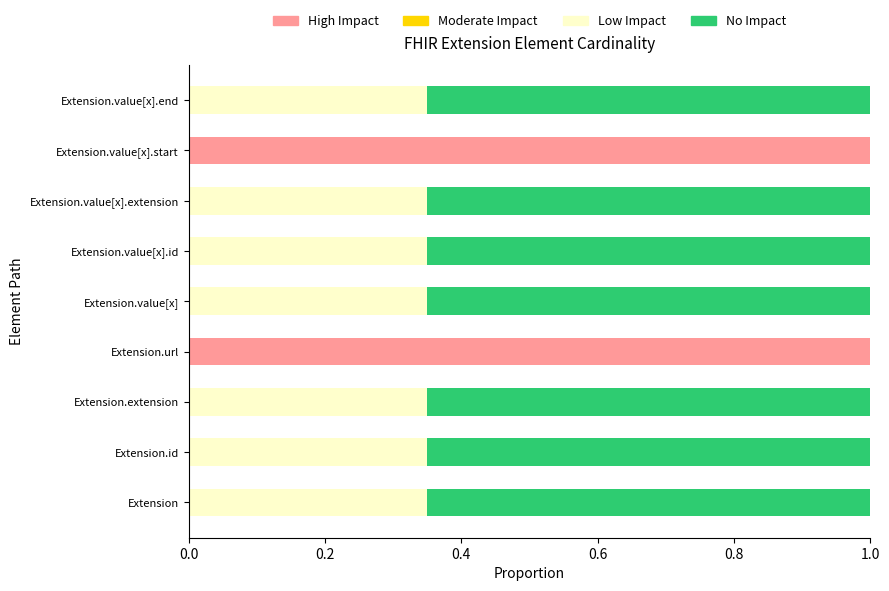

What is the total value across all series at Extension.value[x].extension?

1.0